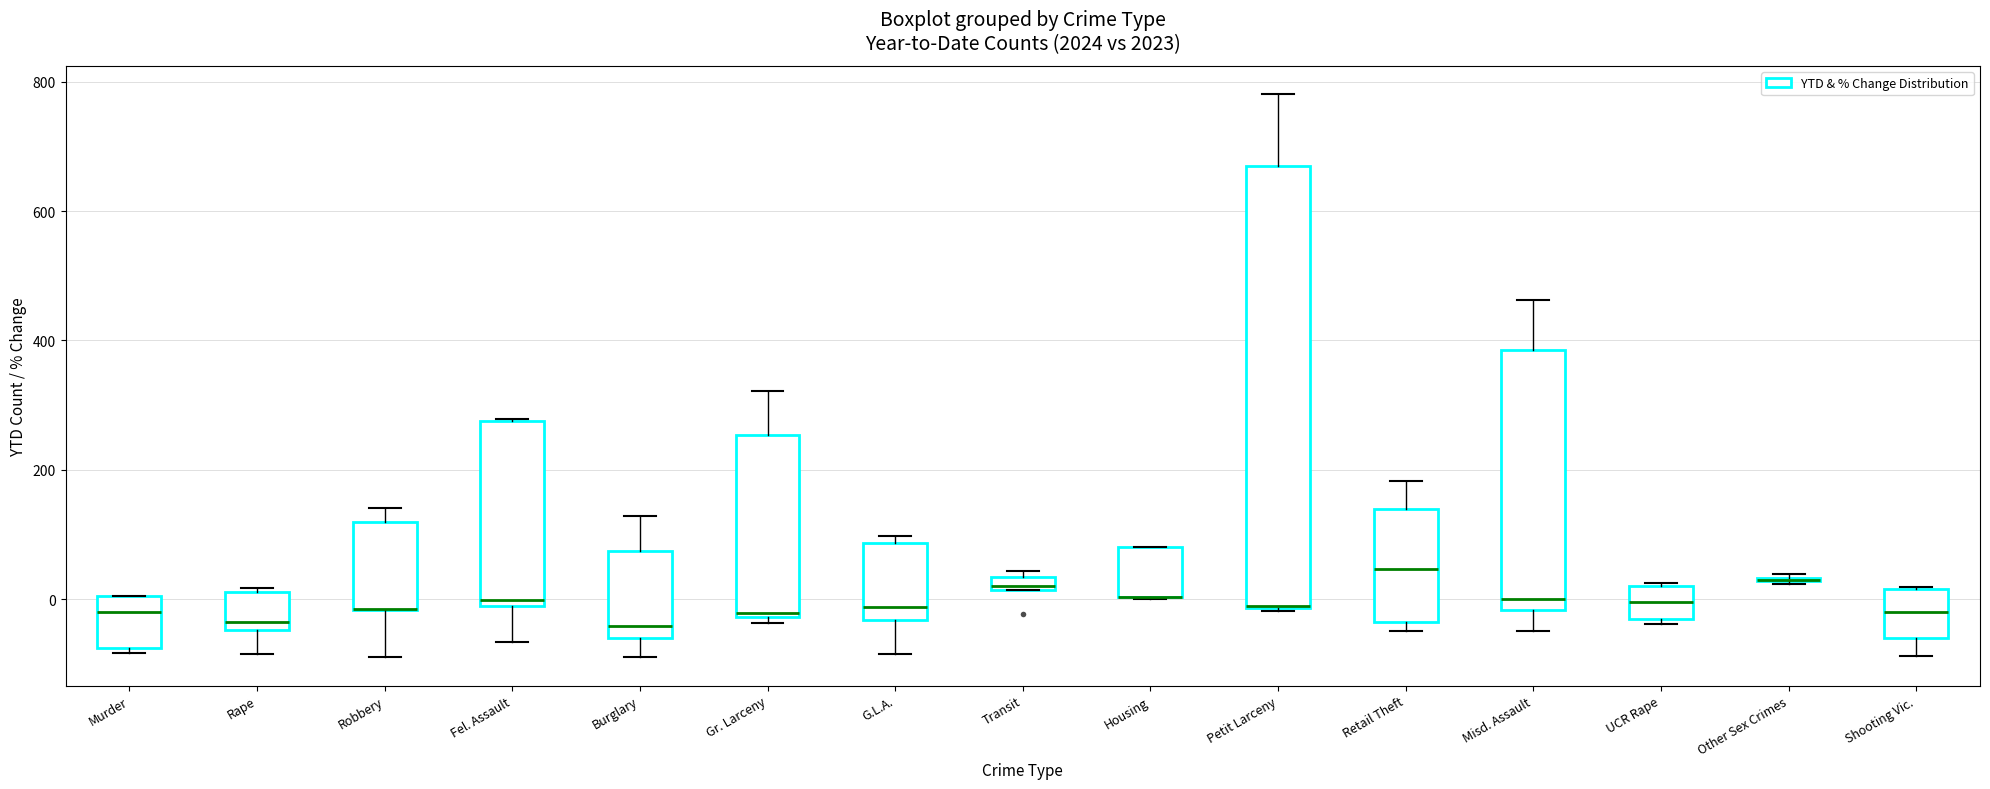

Where does the upper whisker of the box for Misd. Assault end on the y-axis? The values are not printed on the chart, so give them approximately, as read against the axis.

460